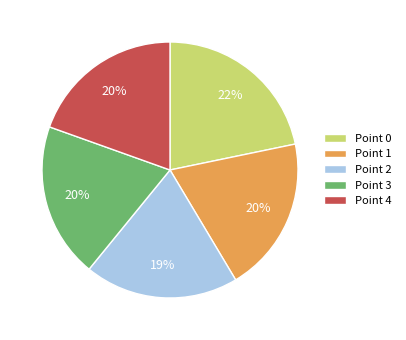

Which category has the biggest portion of the pie?

Point 0